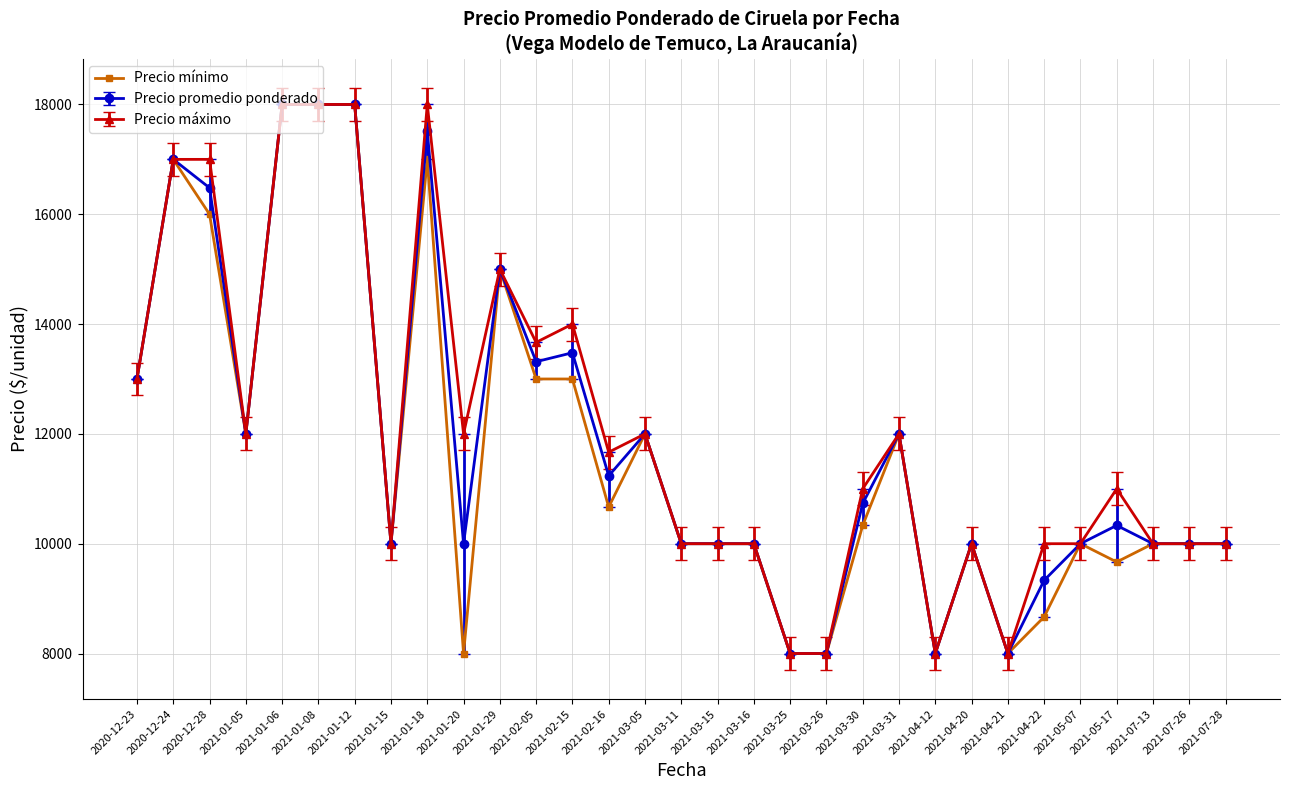

Rank the series at 2021-05-17 from lowest to highest value.

Precio mínimo, Precio promedio ponderado, Precio máximo